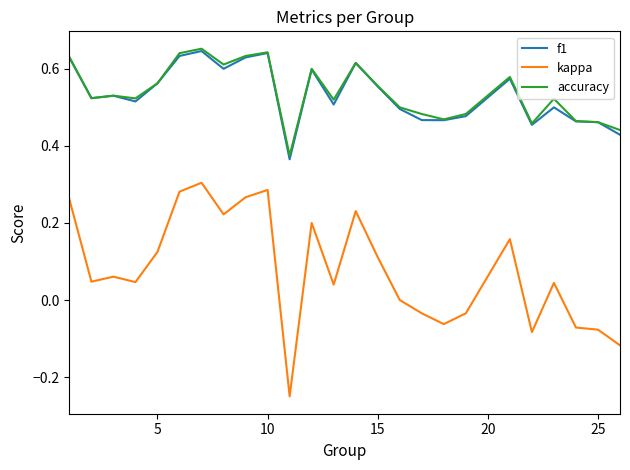

True or false: kappa and f1 intersect in this chart.

False